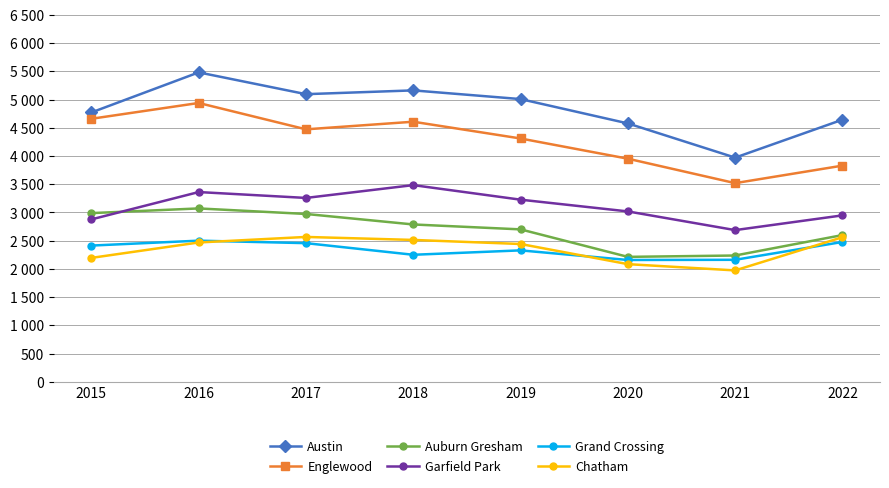

What is the value of the Grand Crossing point at the 3rd from the left?

2456